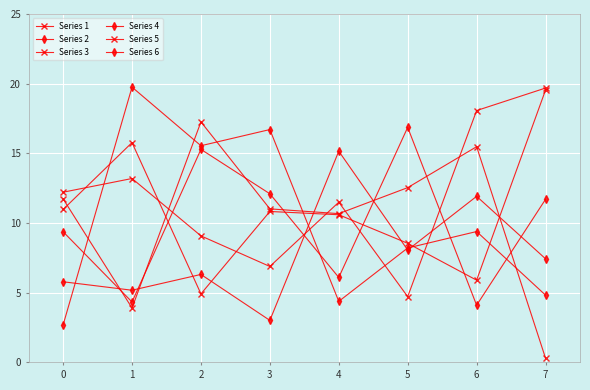

Rank the series at 0 from highest to lowest value.

Series 1, Series 5, Series 3, Series 2, Series 4, Series 6